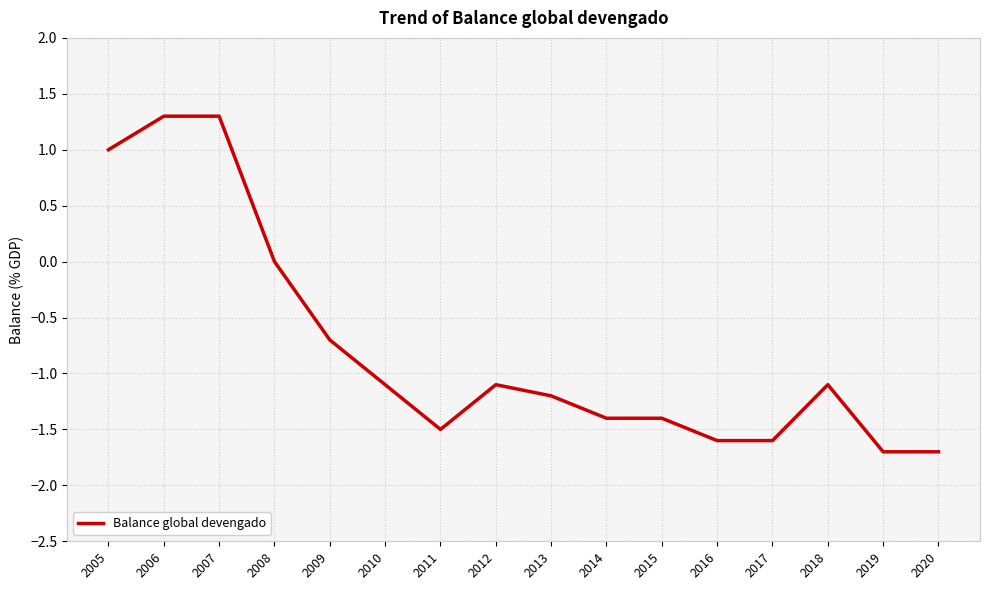

What is the minimum value shown in the chart?

-1.7